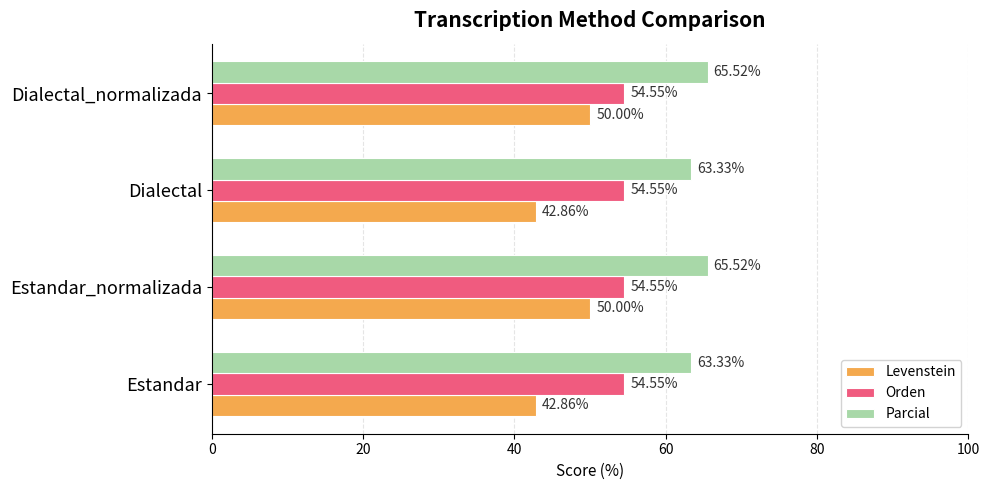

Which series has the largest total across all categories?

Parcial